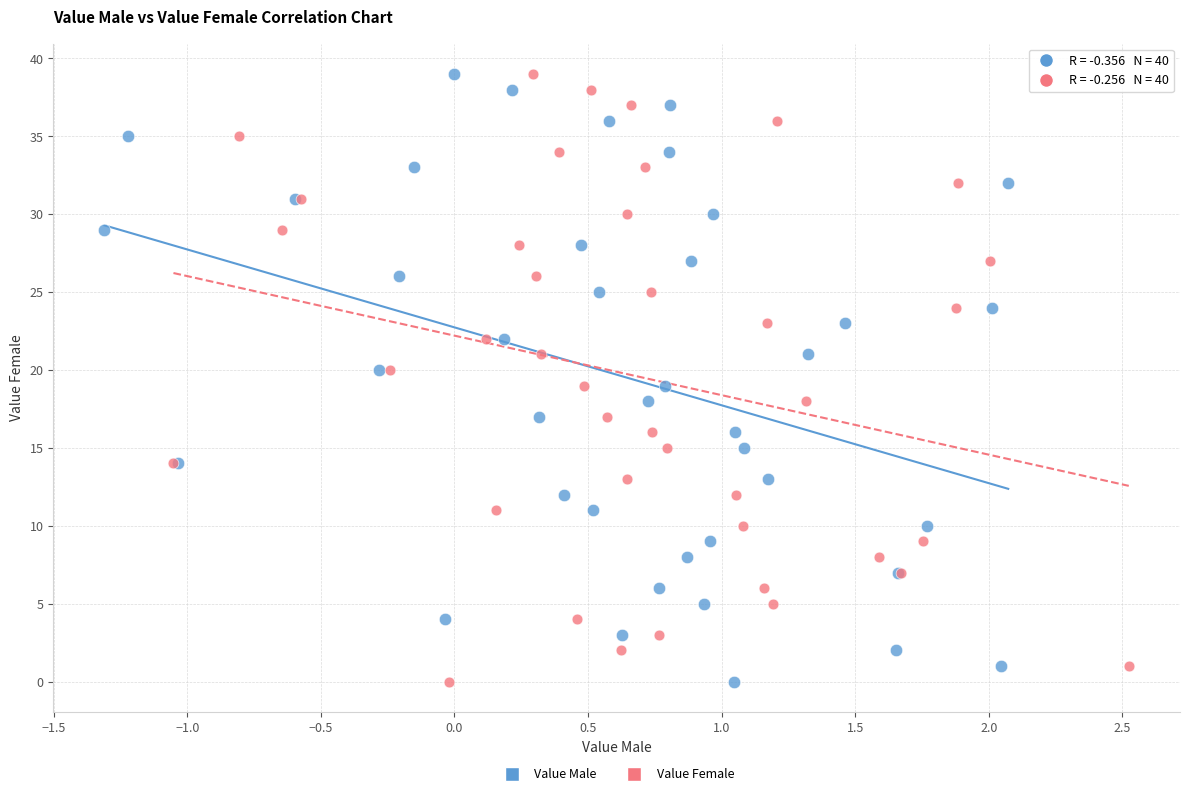

What are all the series names shown in the legend?

Value Male, Value Female